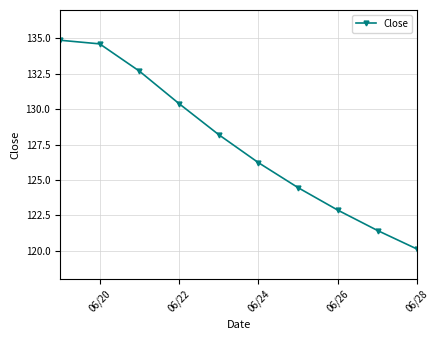

What is the minimum value shown in the chart?

120.1